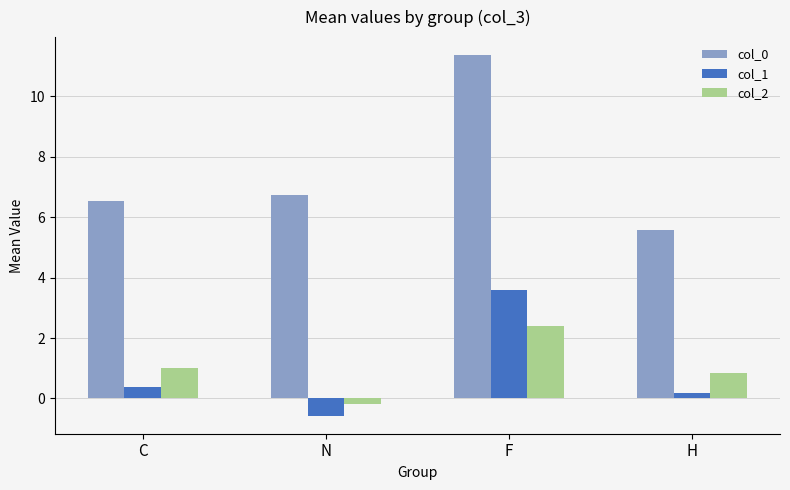

Reading left to right, transcribe all the data shown in this chart.

col_0: C=6.5	N=6.7	F=11.4	H=5.6
col_1: C=0.4	N=-0.6	F=3.6	H=0.2
col_2: C=1.0	N=-0.2	F=2.4	H=0.8